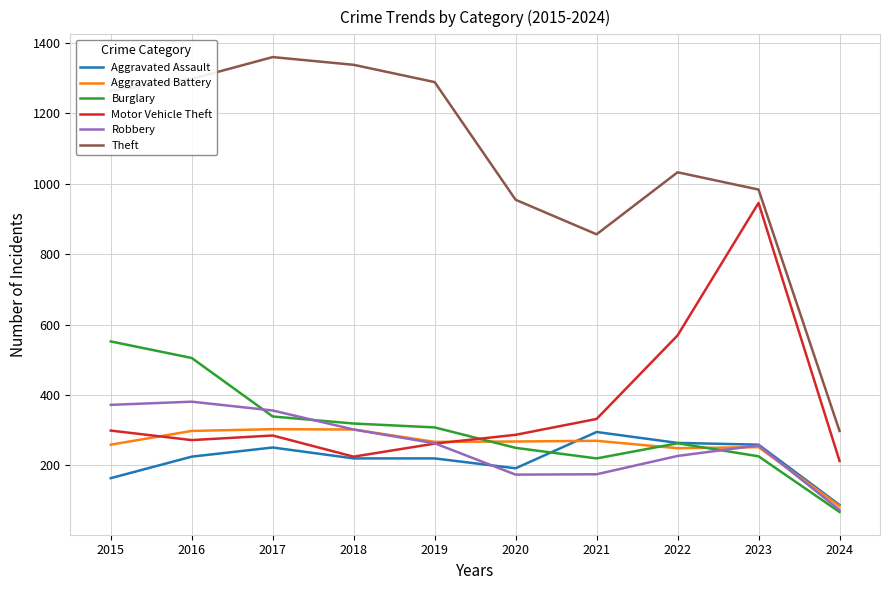

Is the value of Aggravated Battery at 2022 greater than the value of Motor Vehicle Theft at 2023?

No